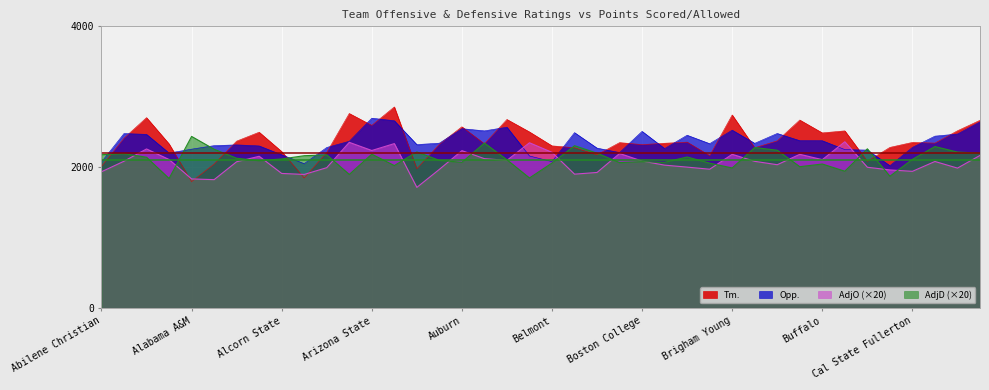

What is the total value across all series at Alabama-Birmingham?

8887